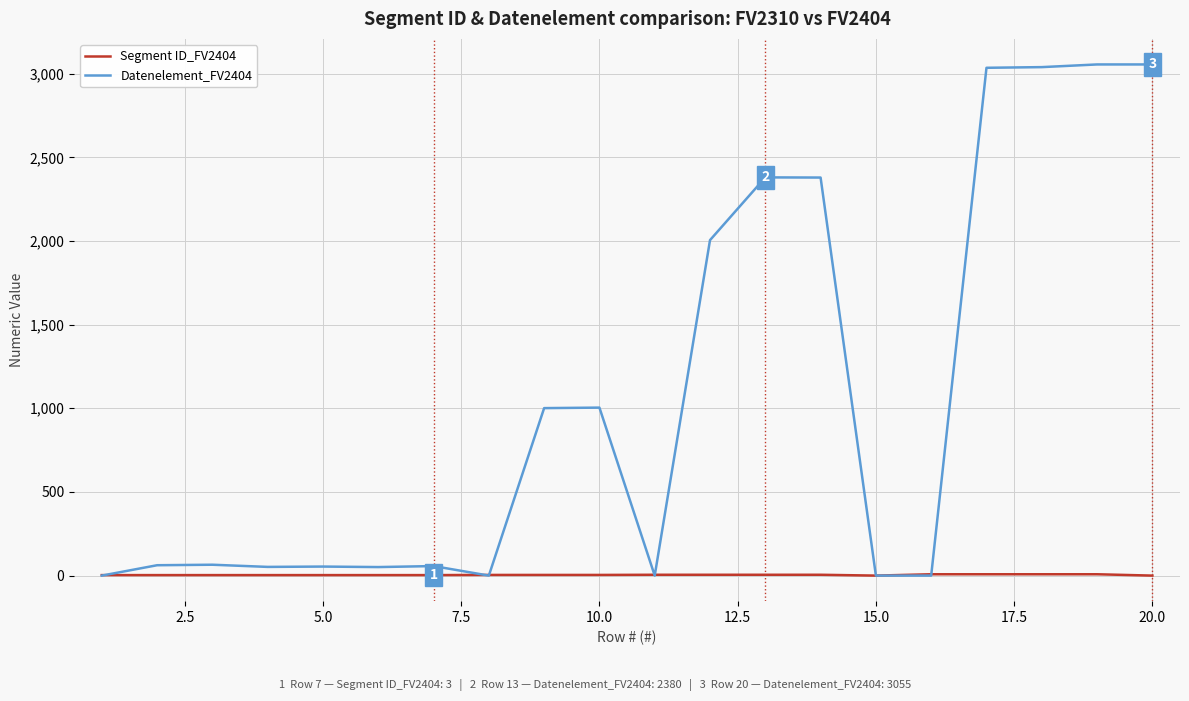

Rank the series by their maximum value, from lowest to highest.

Segment ID_FV2404, Datenelement_FV2404